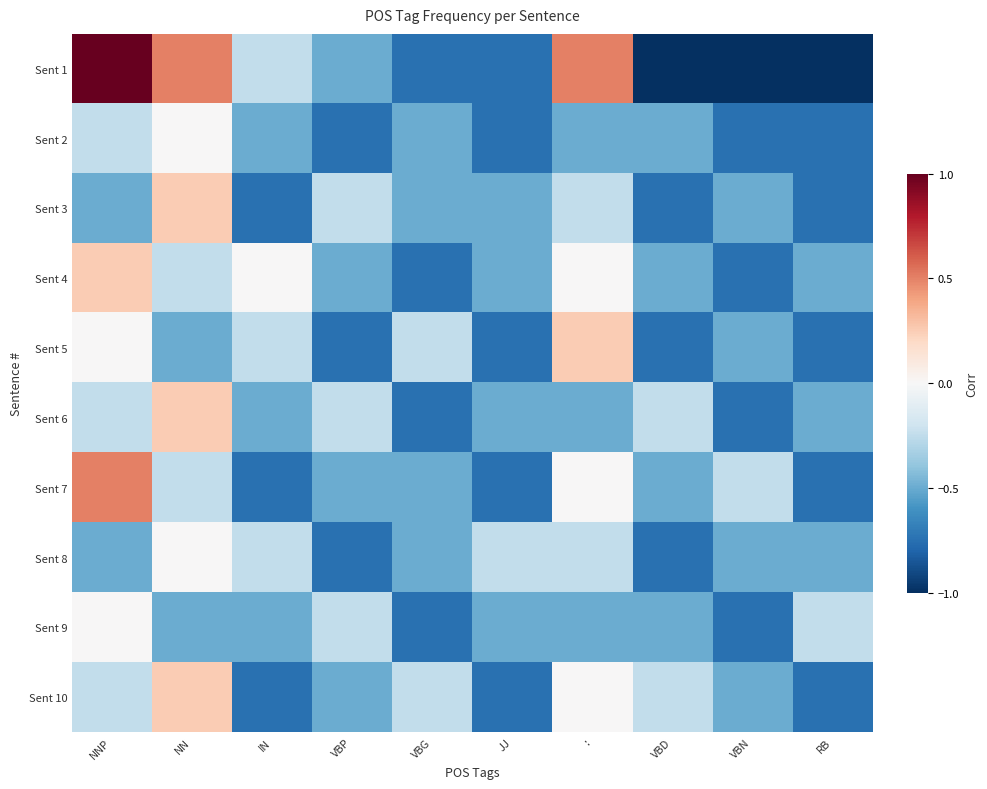

What is the greatest value displayed?

1.0